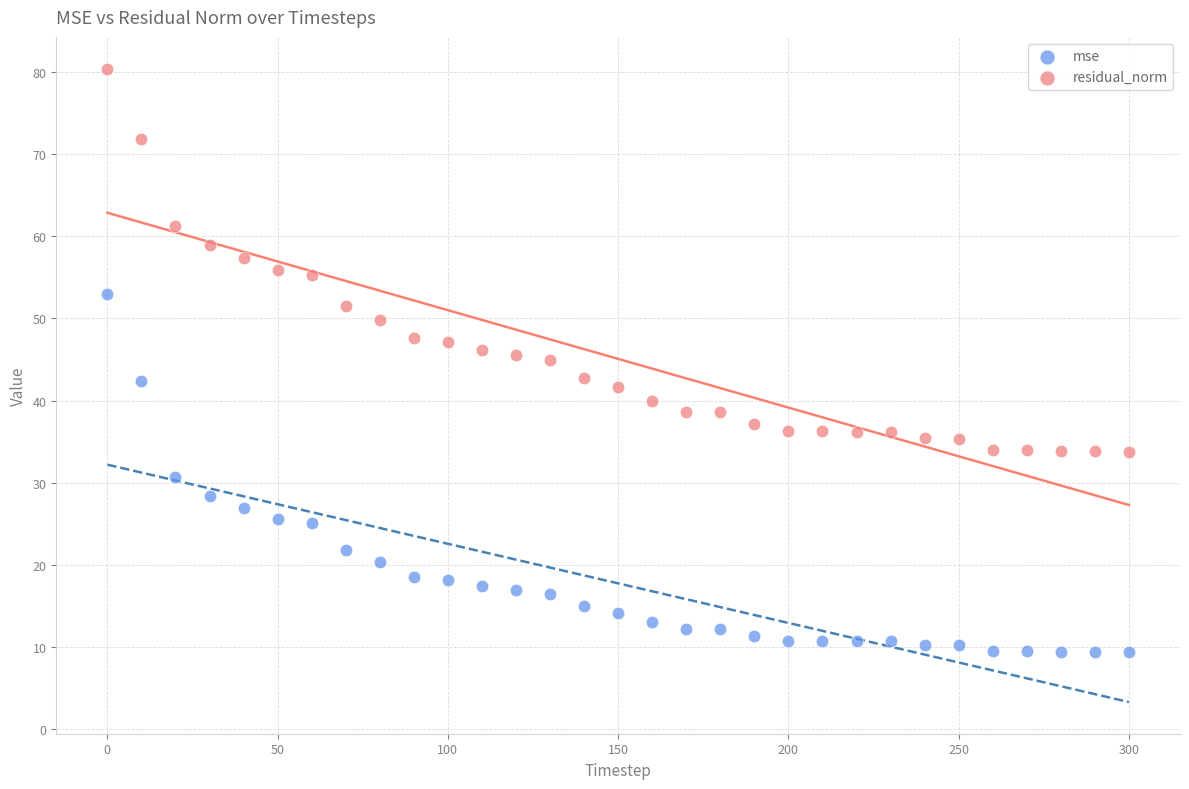

Which series reaches the minimum Y coordinate?

mse